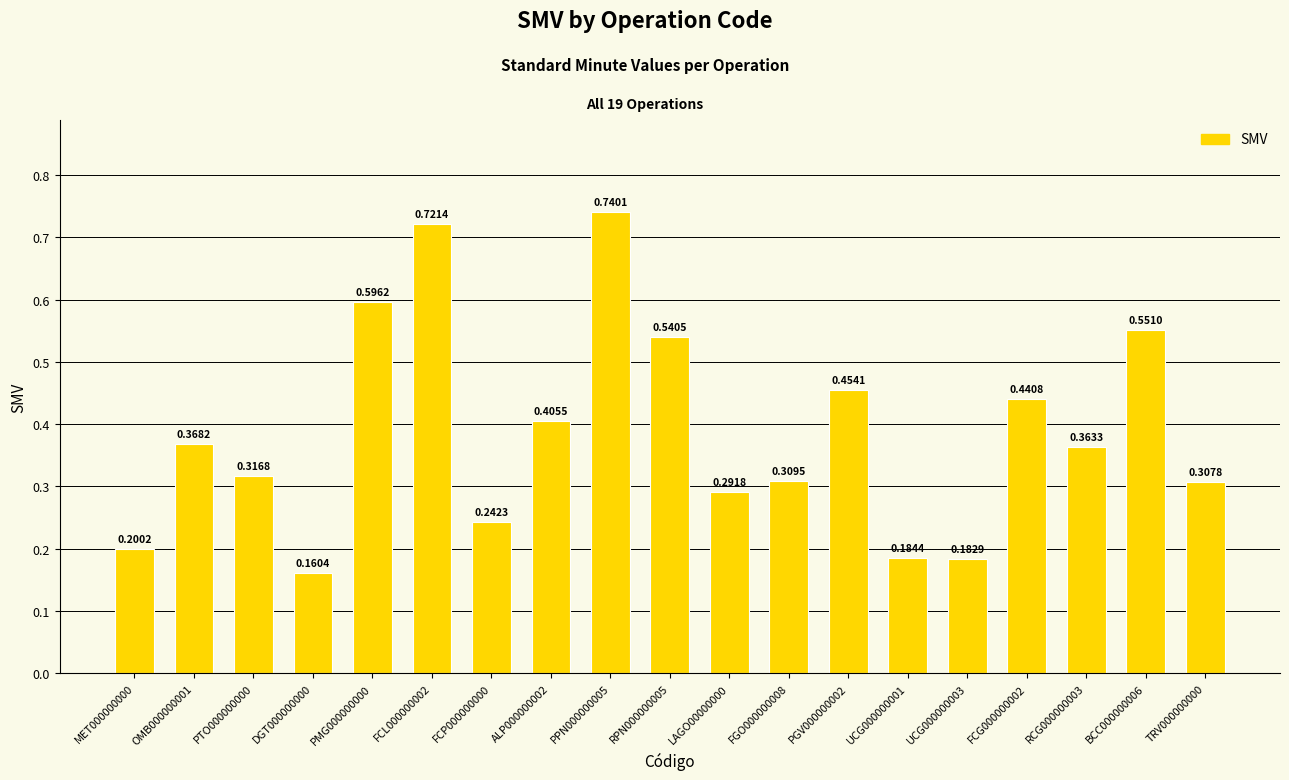

Rank the categories by value from lowest to highest.

DGT000000000, UCG000000003, UCG000000001, MET000000000, FCP000000000, LAGO00000000, TRV000000000, FGO000000008, PTO000000000, RCG000000003, OMB000000001, ALP000000002, FCG000000002, PGV000000002, RPN000000005, BCC000000006, PMG000000000, FCL000000002, PPN000000005